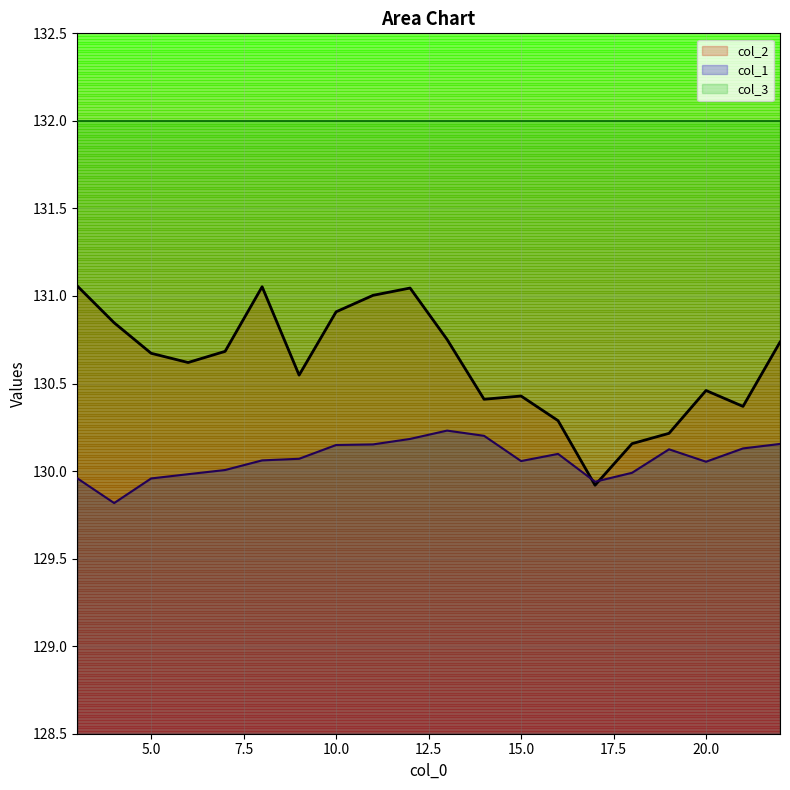

Read the col_2 value at 10.0.

130.9